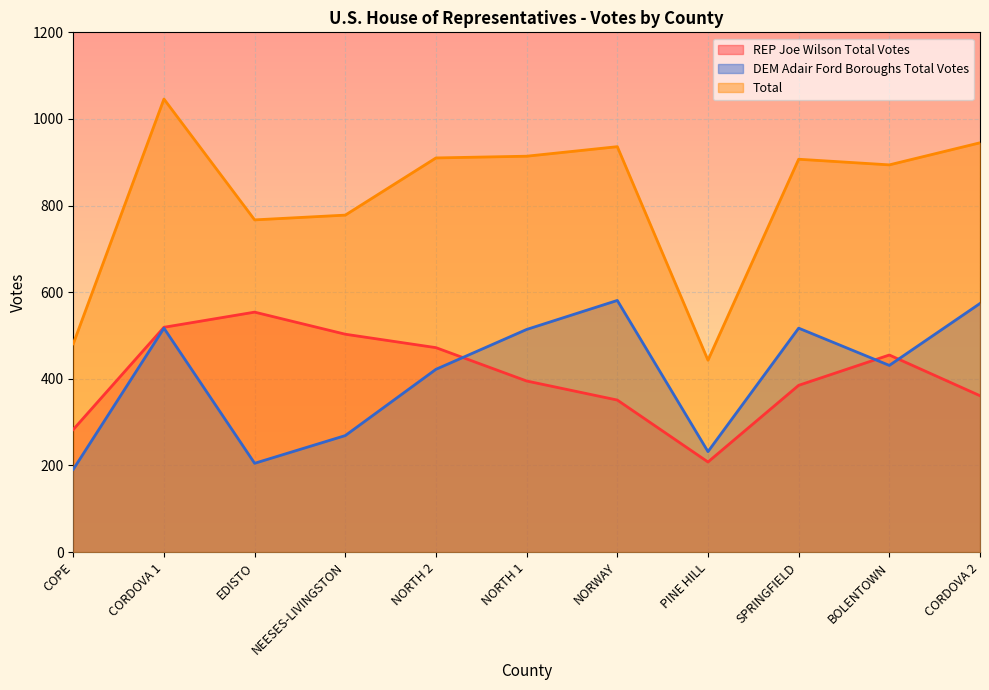

True or false: Total has more than 0 interior local peaks.

True